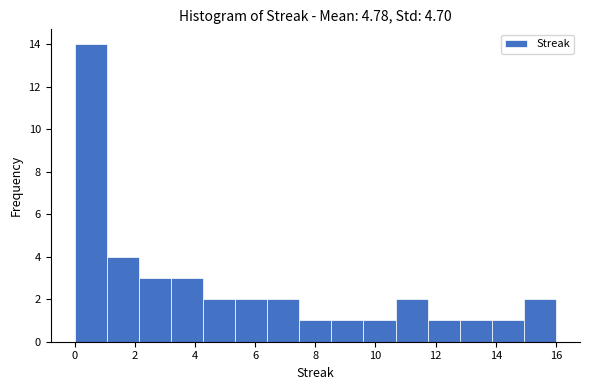

Reading left to right, transcribe this chart: for each bar, give the range it covers on the x-axis and its height. Neither the bar edges nor the heights are printed on the chart, so give them approximately, as read against the axes.

0.0 to 1.0: 14
1.0 to 2.2: 4
2.2 to 3.2: 3
3.2 to 4.2: 3
4.2 to 5.4: 2
5.4 to 6.4: 2
6.4 to 7.4: 2
7.4 to 8.6: 1
8.6 to 9.6: 1
9.6 to 10.6: 1
10.6 to 11.8: 2
11.8 to 12.8: 1
12.8 to 13.8: 1
13.8 to 15.0: 1
15.0 to 16.0: 2